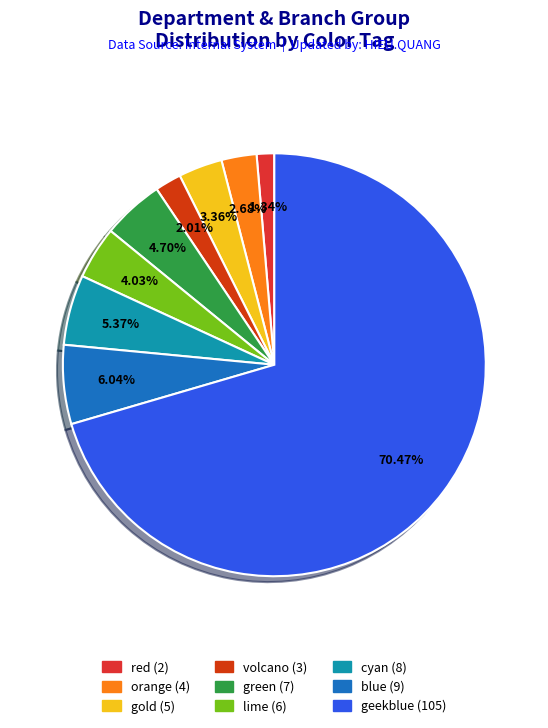

True or false: cyan accounts for 5% of the total.

True